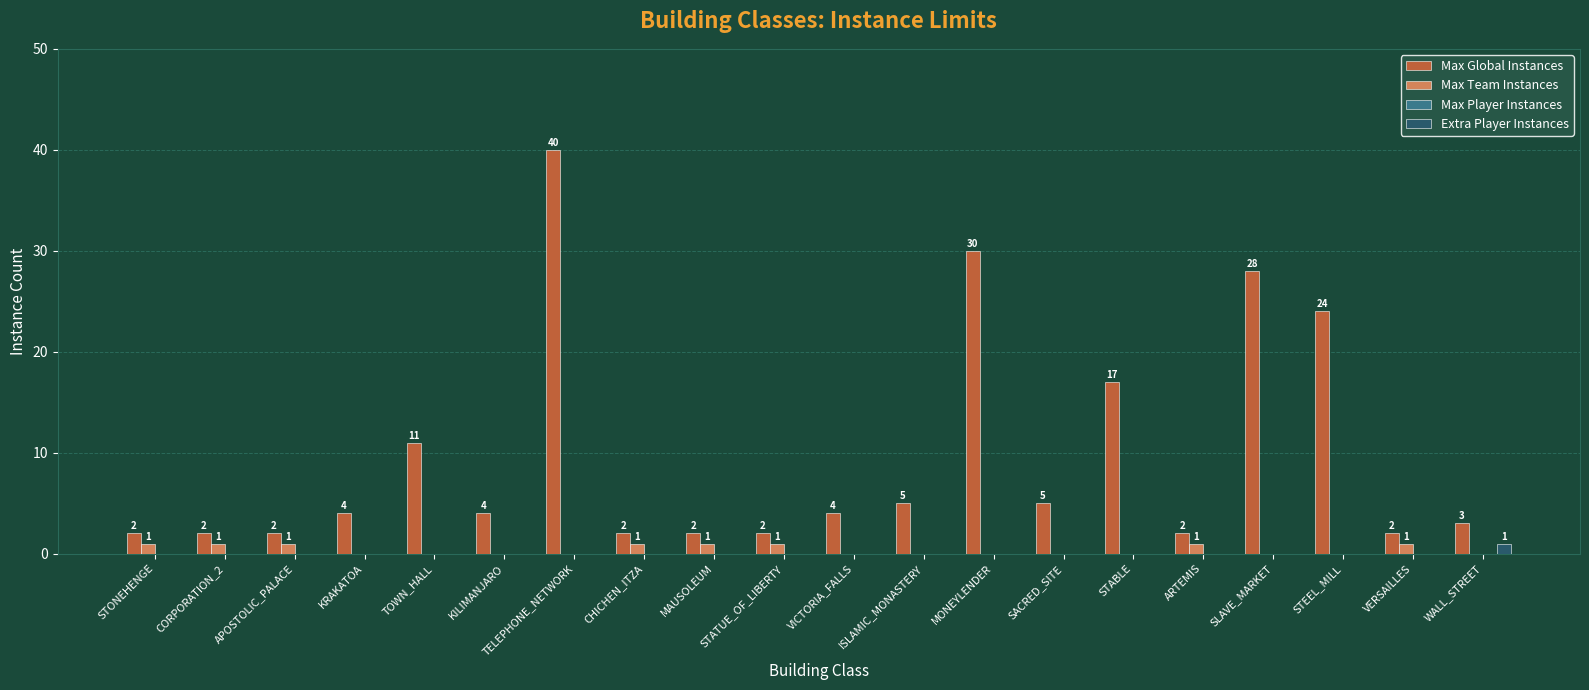

How many groups of bars are there?

20